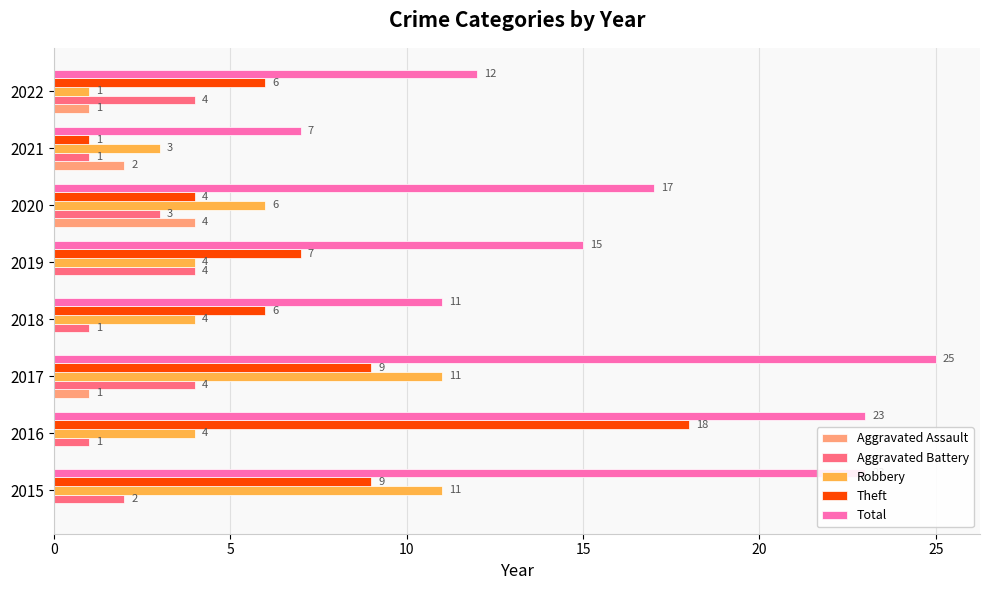

What is the sum of all Aggravated Assault values?

8